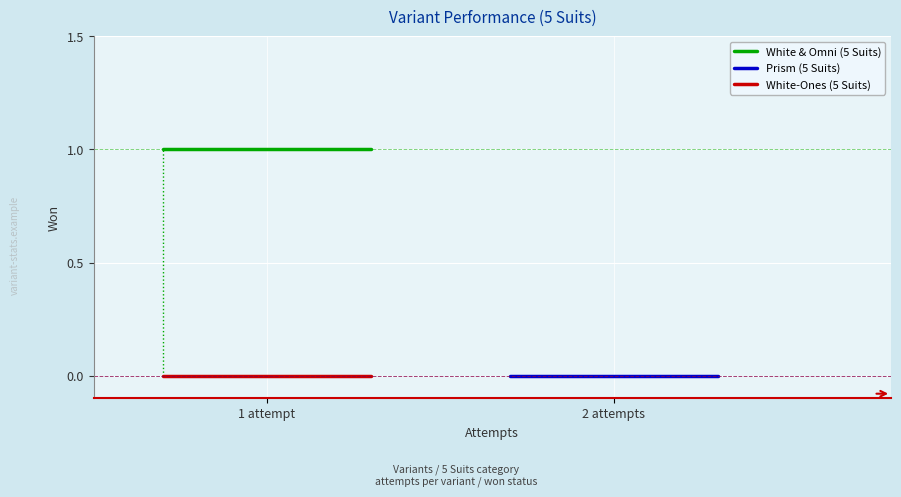

Rank the series at 2 attempts from highest to lowest value.

White & Omni (5 Suits), Prism (5 Suits), White-Ones (5 Suits)